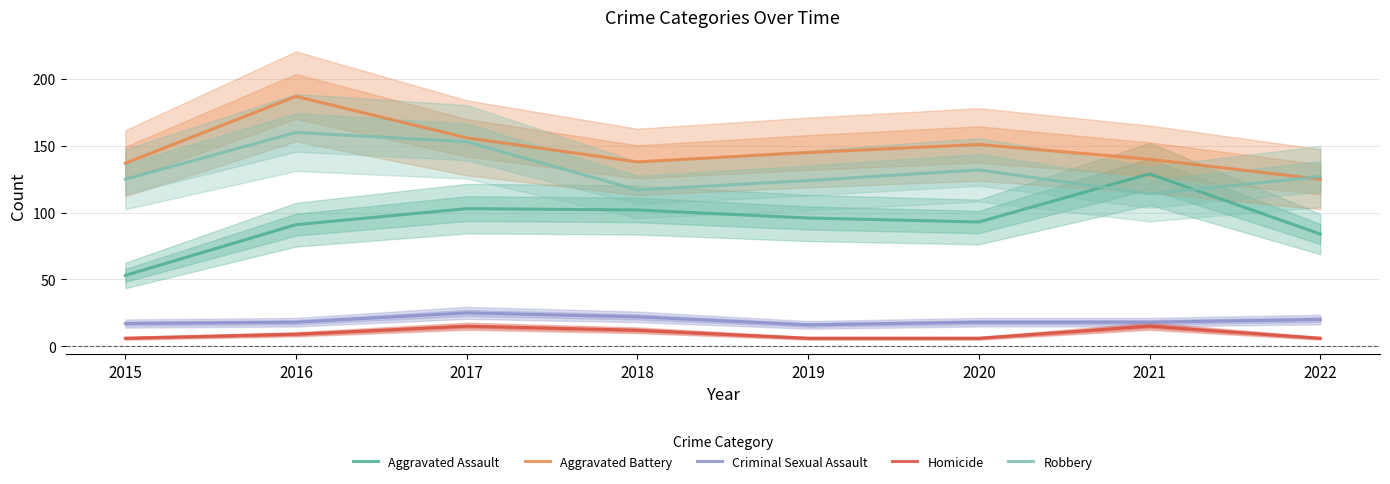

Which series has the largest total across all categories?

Aggravated Battery